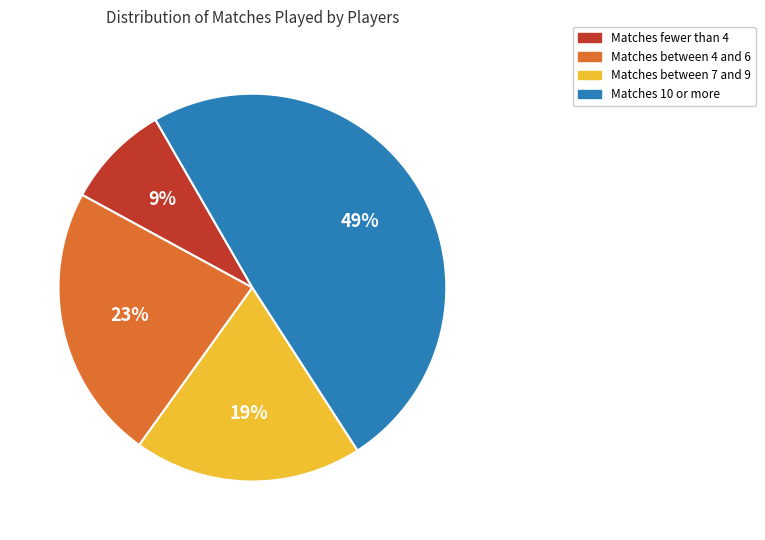

Does any single category account for the majority?

No